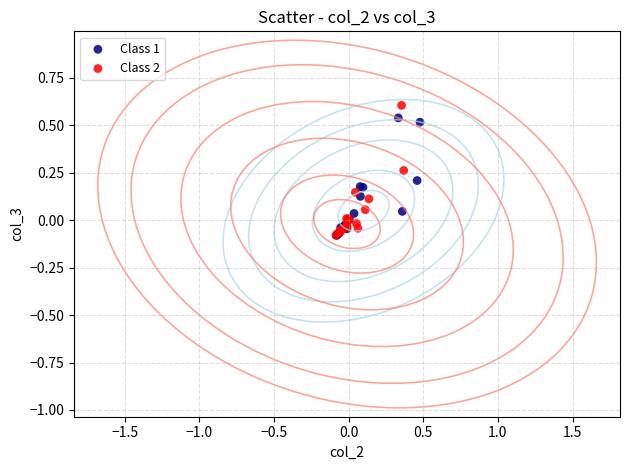

What are all the series names shown in the legend?

Class 1, Class 2